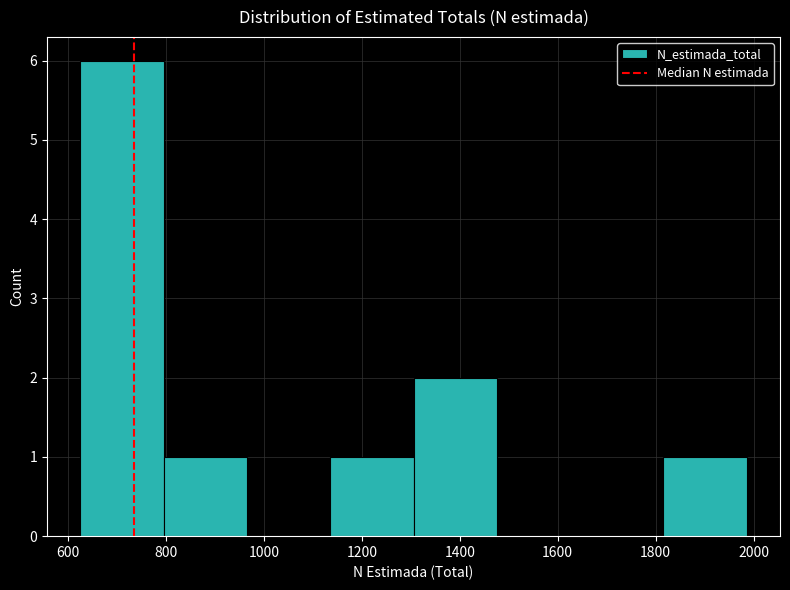

Over which range of the x-axis is the bar tallest?

620 to 800